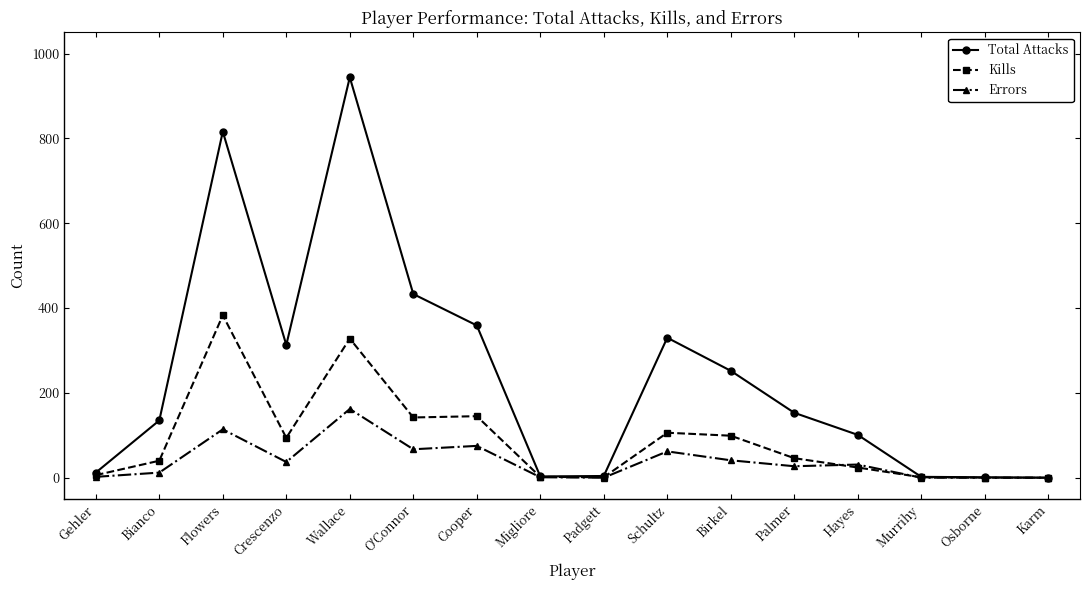

What are all the series names shown in the legend?

Total Attacks, Kills, Errors